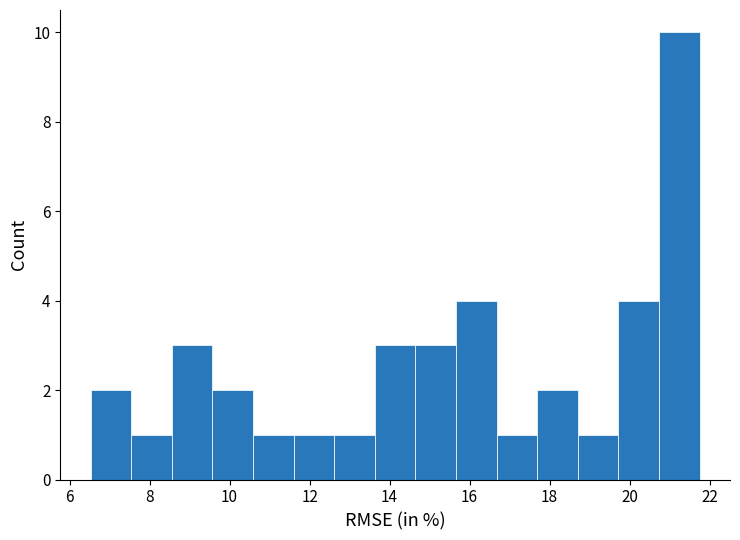

Which range on the x-axis has the tallest bar?

20.8 to 21.8